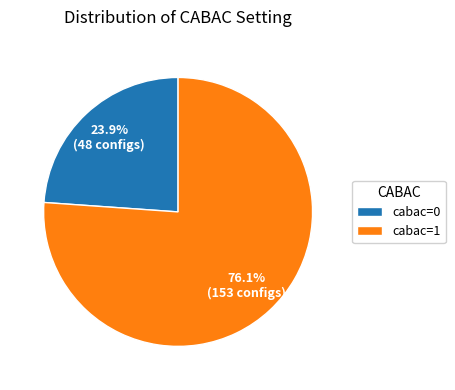

Approximately how many times larger is the value at cabac=0 compared to cabac=1?

0.3